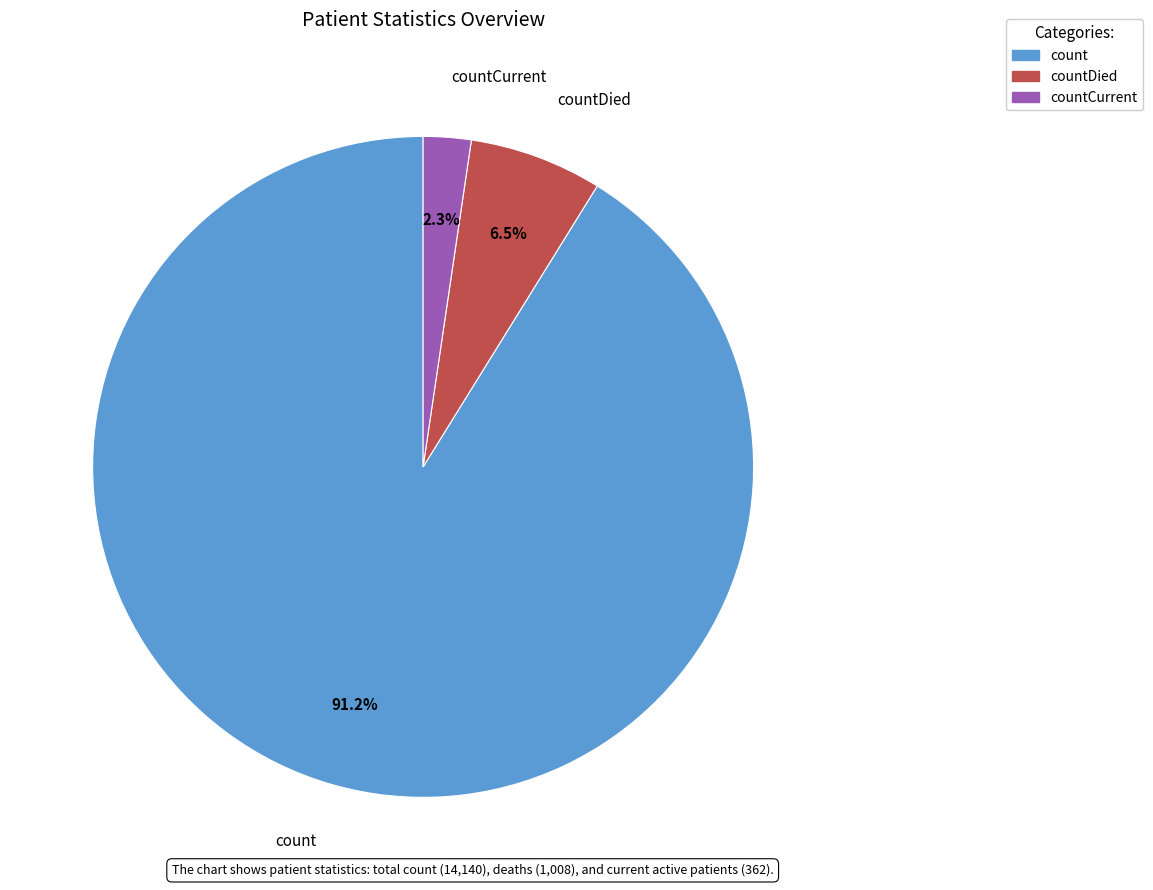

To the nearest percent, what is the average slice percentage?

33%